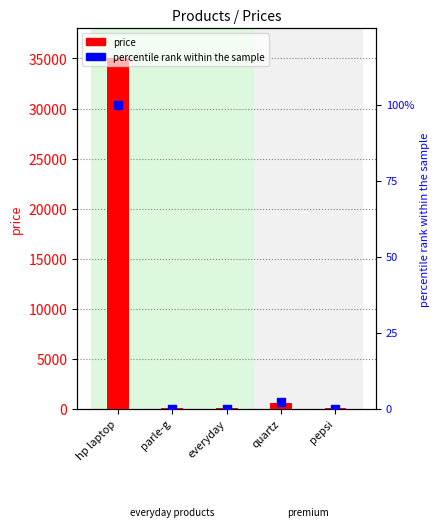

Is the value of percentile rank within the sample at pepsi greater than the value of price at quartz?

No